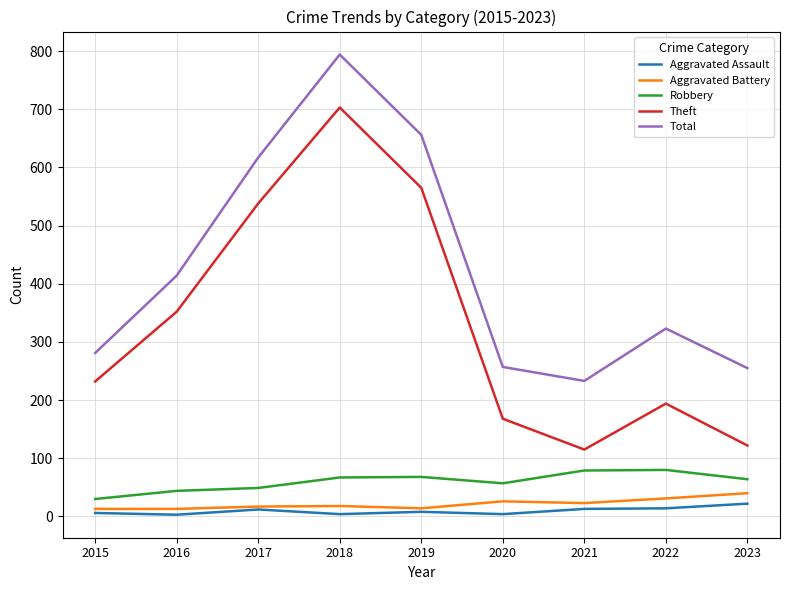

Between 2020 and 2022, which series saw the biggest shift?

Total